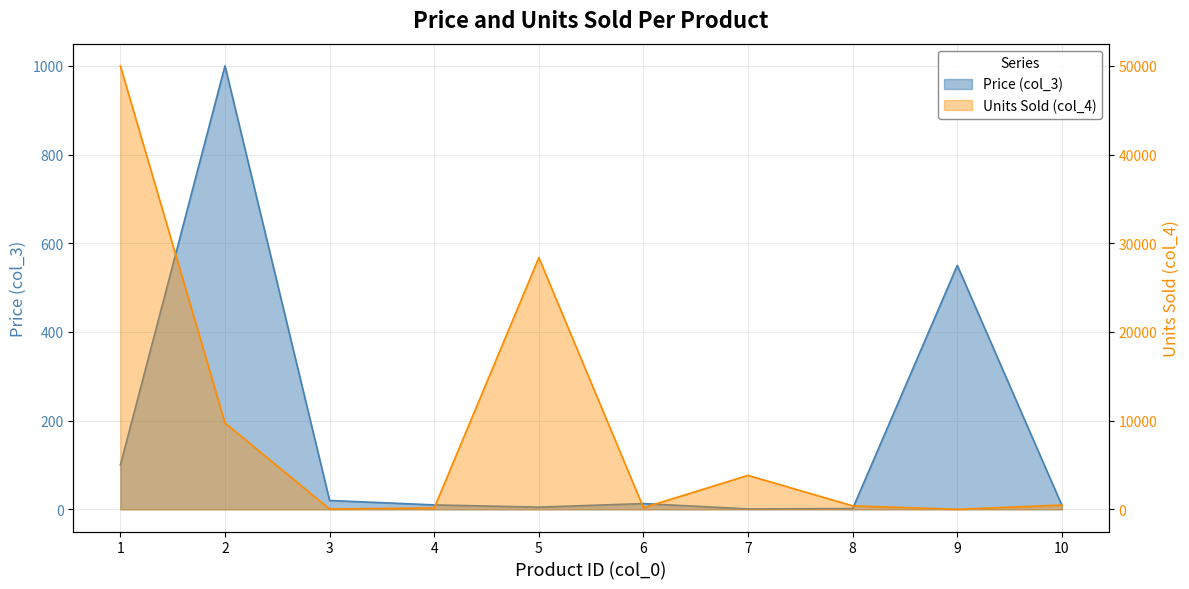

At which label does Price (col_3) first exceed 12?

1